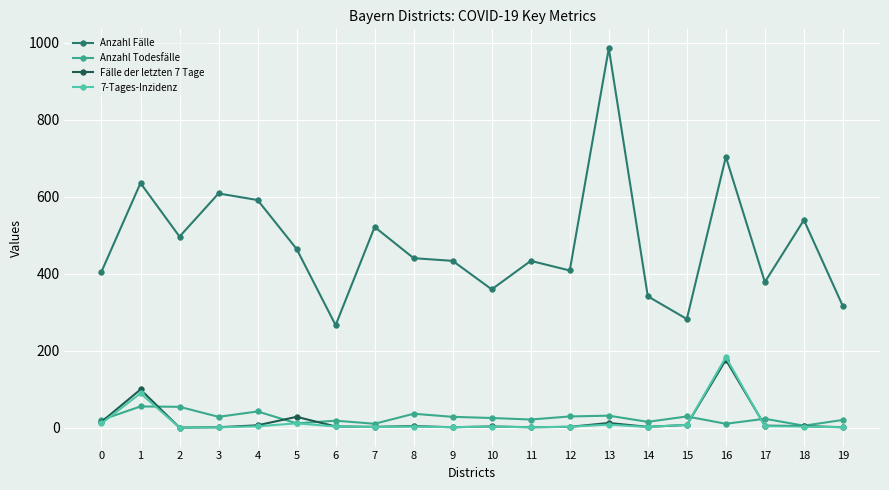

Which series has the largest total across all categories?

Anzahl Fälle